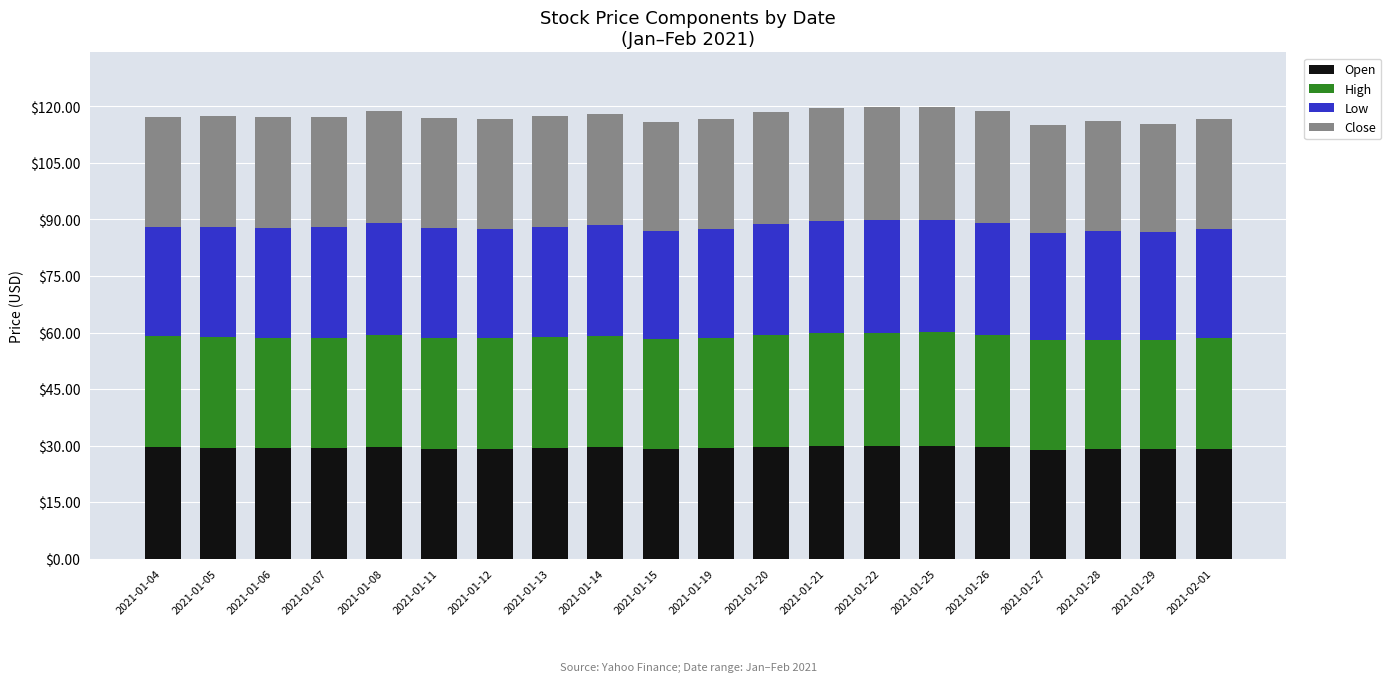

The Open series shows 28.9 at 2021-01-27. True or false?

True